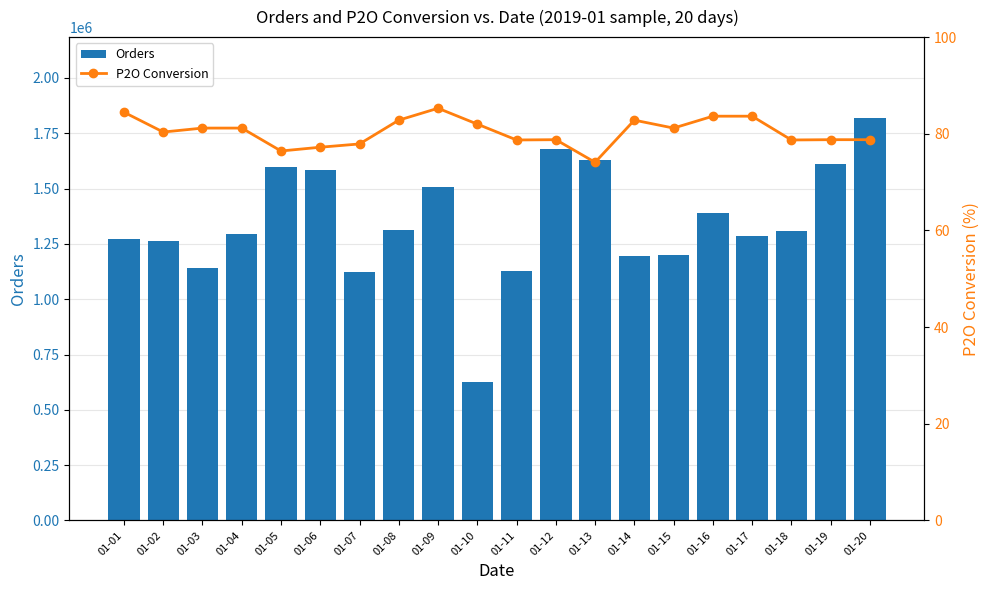

True or false: Orders has a value of 566548.7 at 01-06.

False